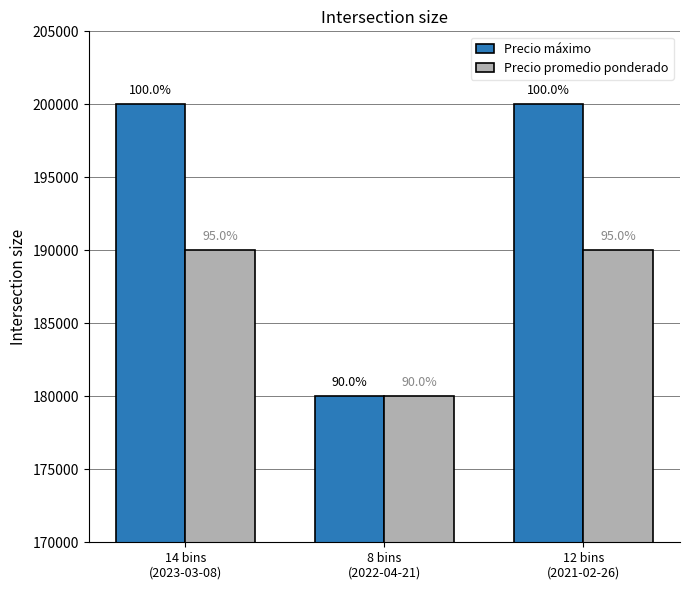

At how many categories does at least one series exceed 191811?

2